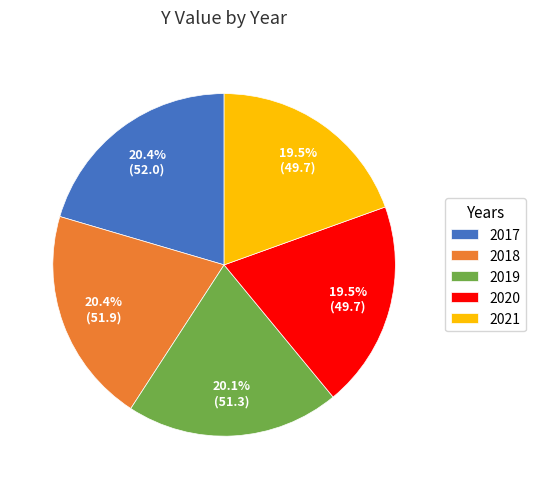

What percentage do 2020 and 2018 together represent?

39.9%